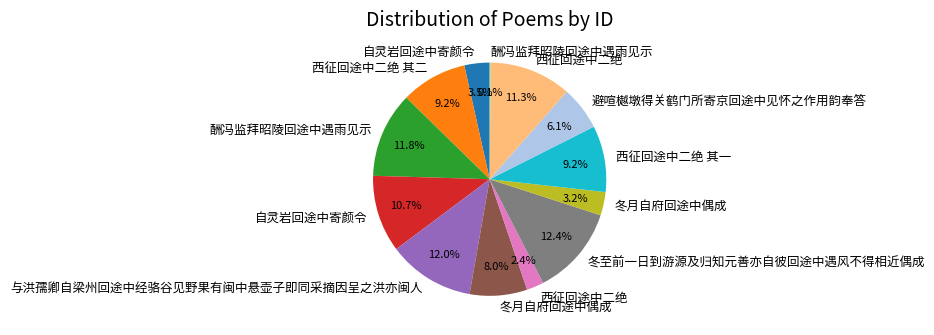

Does any single category account for the majority?

No